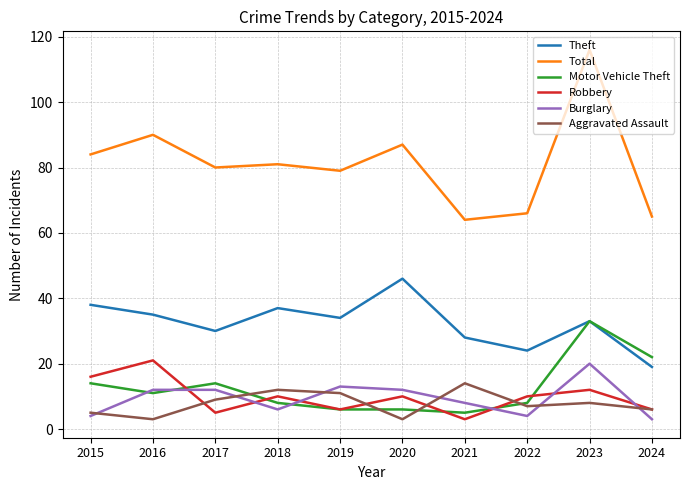

List the labels in order of Theft value, largest first.

2020, 2015, 2018, 2016, 2019, 2023, 2017, 2021, 2022, 2024